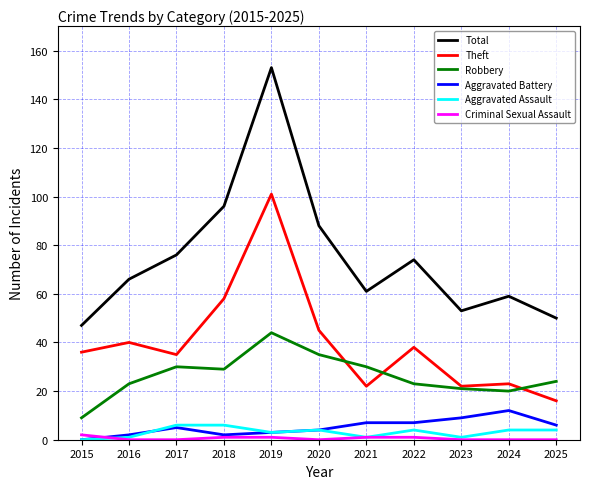

What are all the series names shown in the legend?

Total, Theft, Robbery, Aggravated Battery, Aggravated Assault, Criminal Sexual Assault